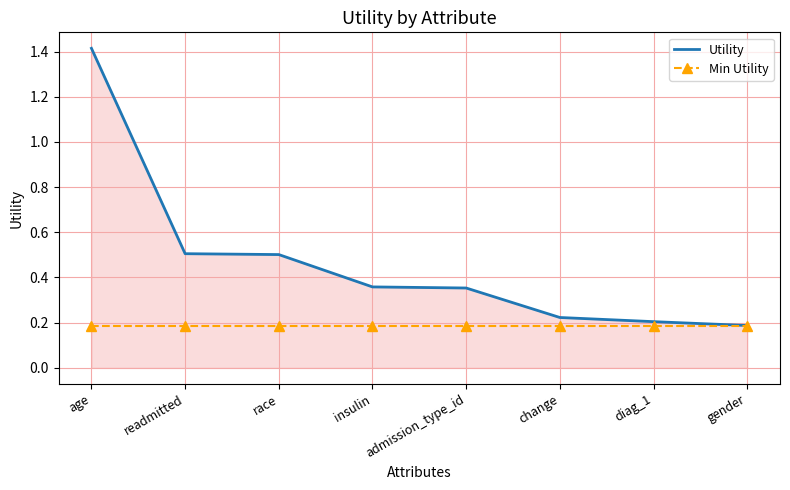

Which series changed the most between race and gender?

Utility